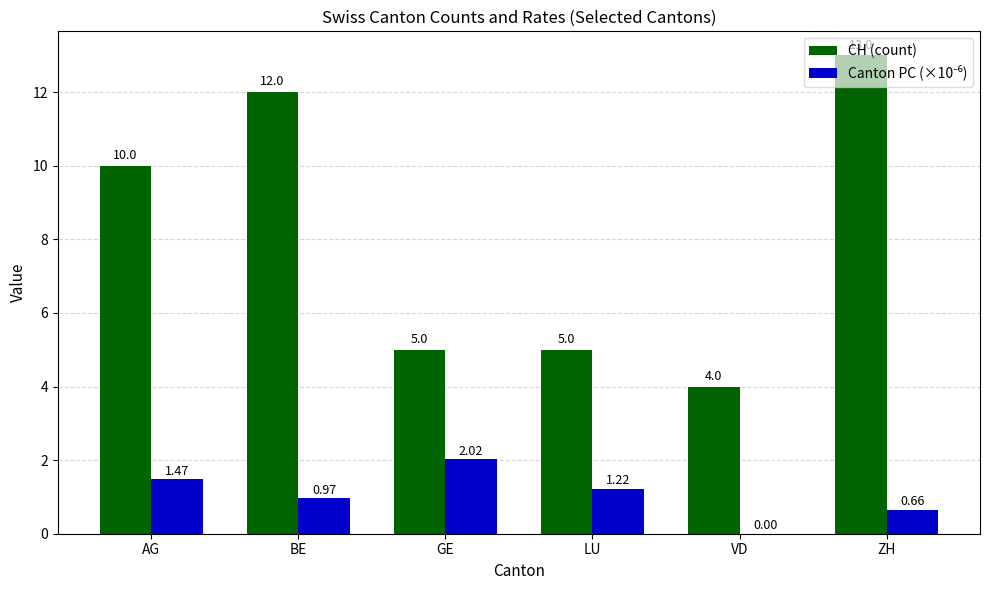

Which series changed the most between BE and VD?

CH (count)